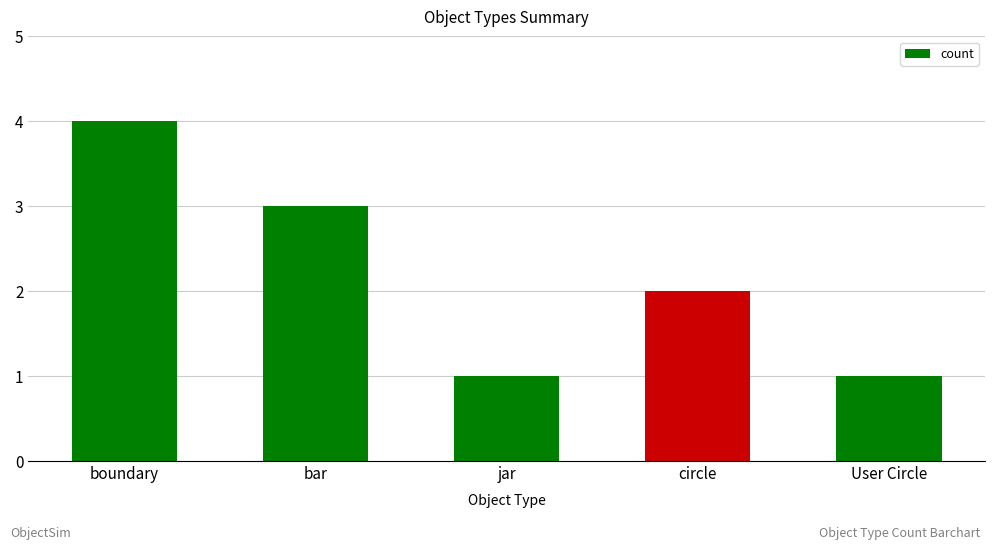

The chart shows a value of 3 at bar. True or false?

True